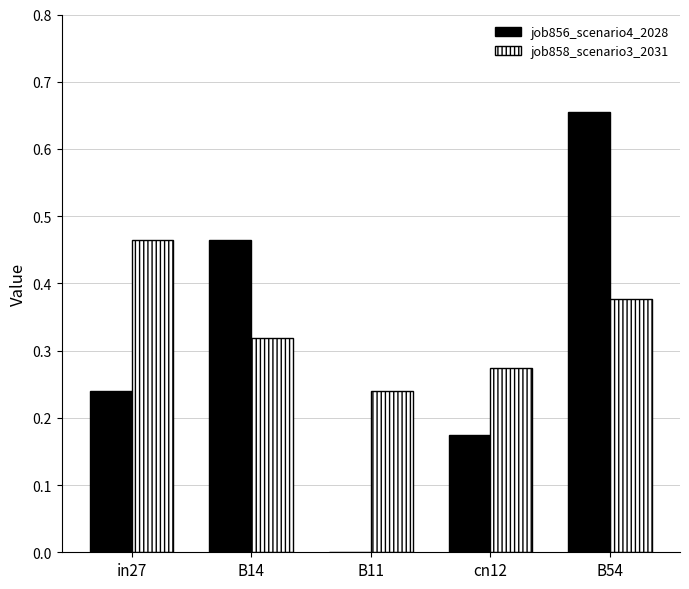

At which category does the chart reach its peak across all series?

B54